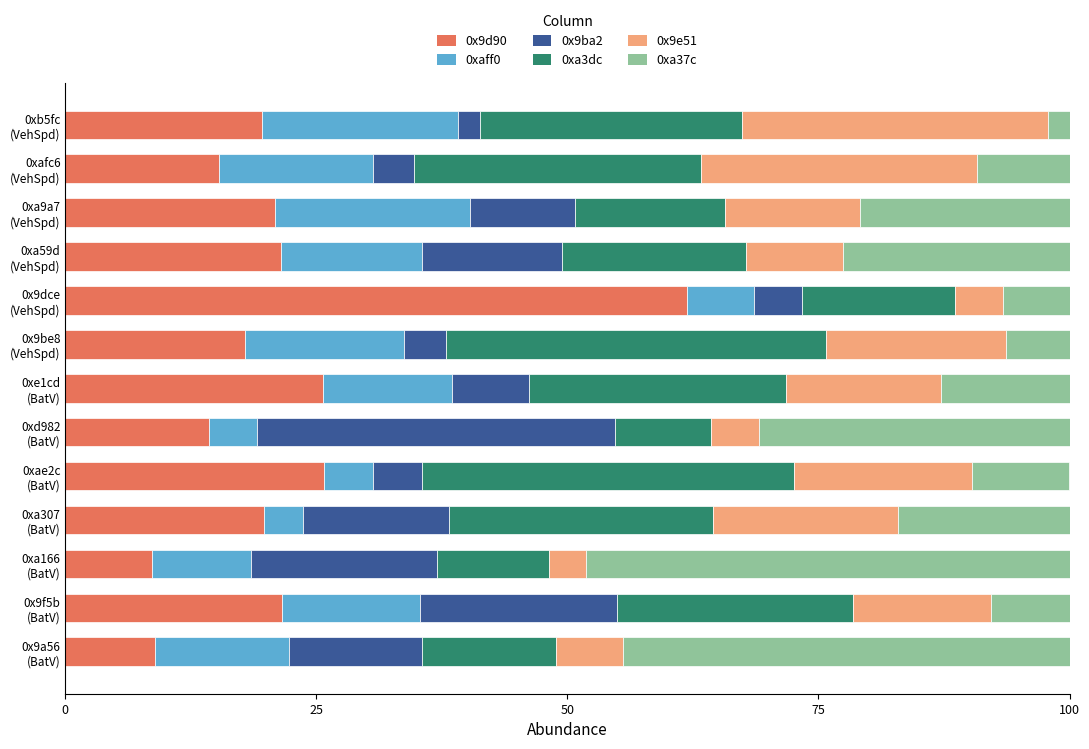

What is the difference between the maximum and second lowest values in the 0x9d90 series?

53.0